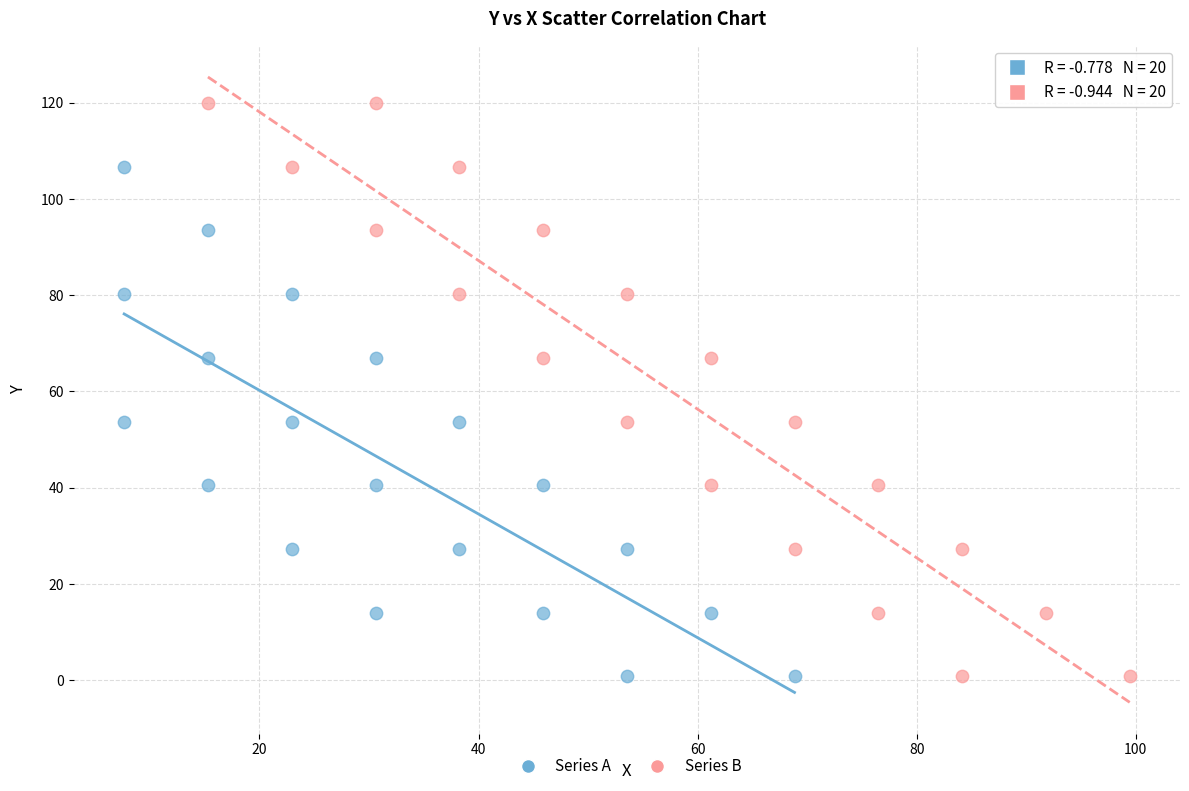

Which series contains the highest Y value?

Series B